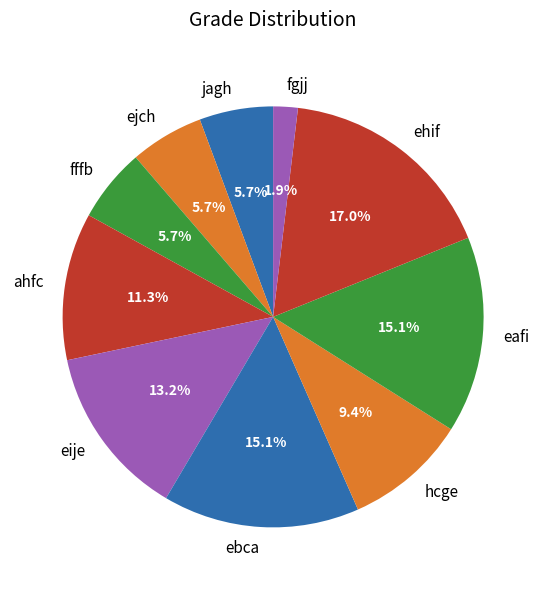

Is there any slice that represents more than half of the pie?

No